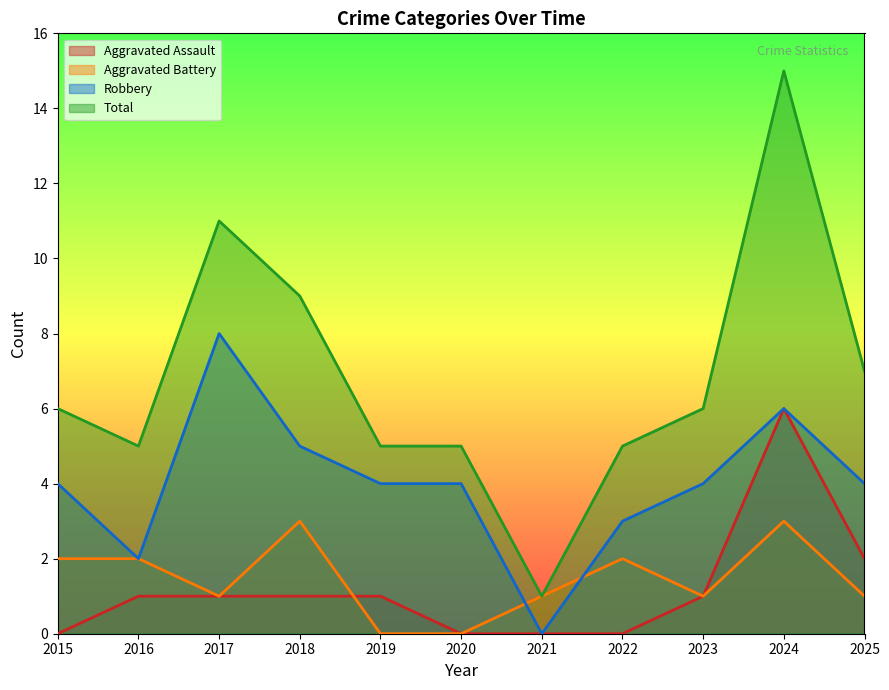

The Robbery series shows 2 at 2023. True or false?

False